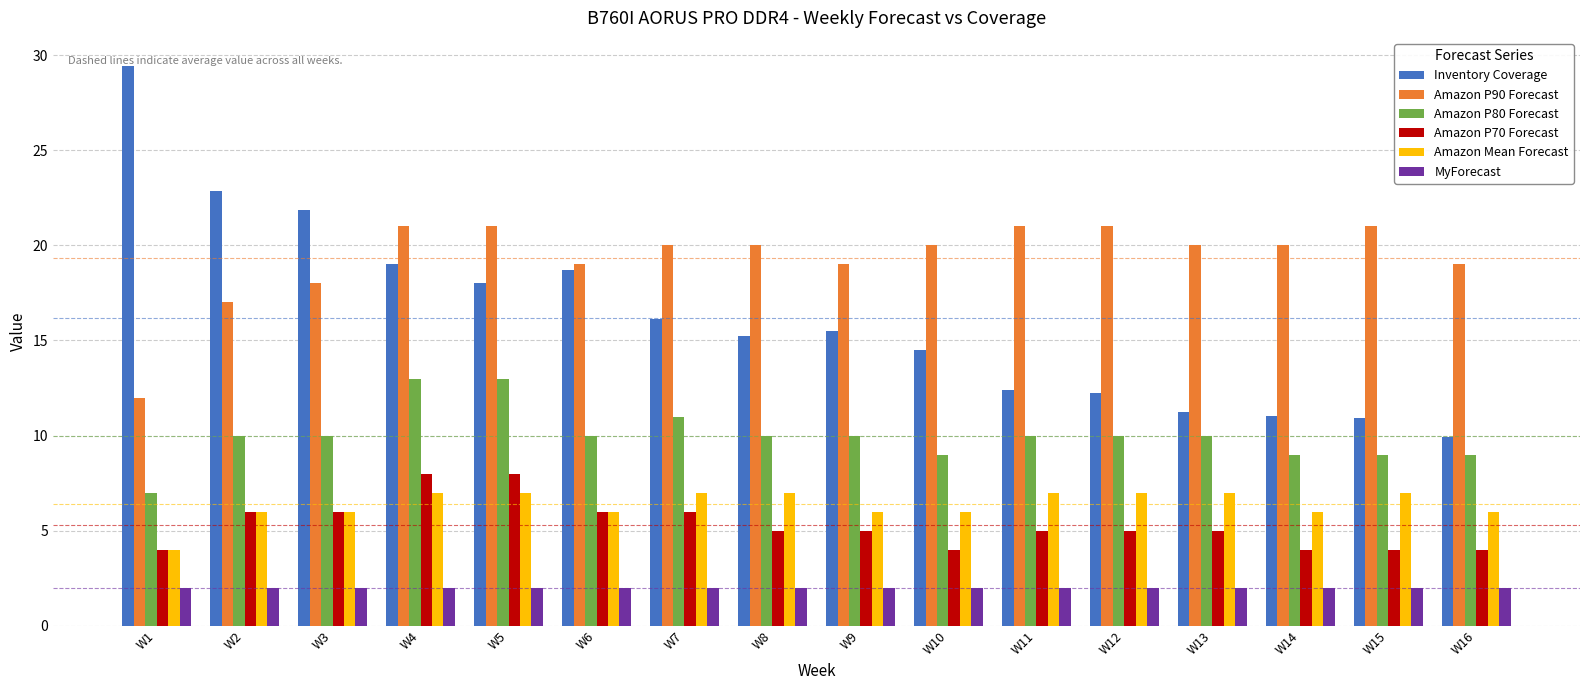

What is the approximate value of Amazon Mean Forecast at W2?

6.0